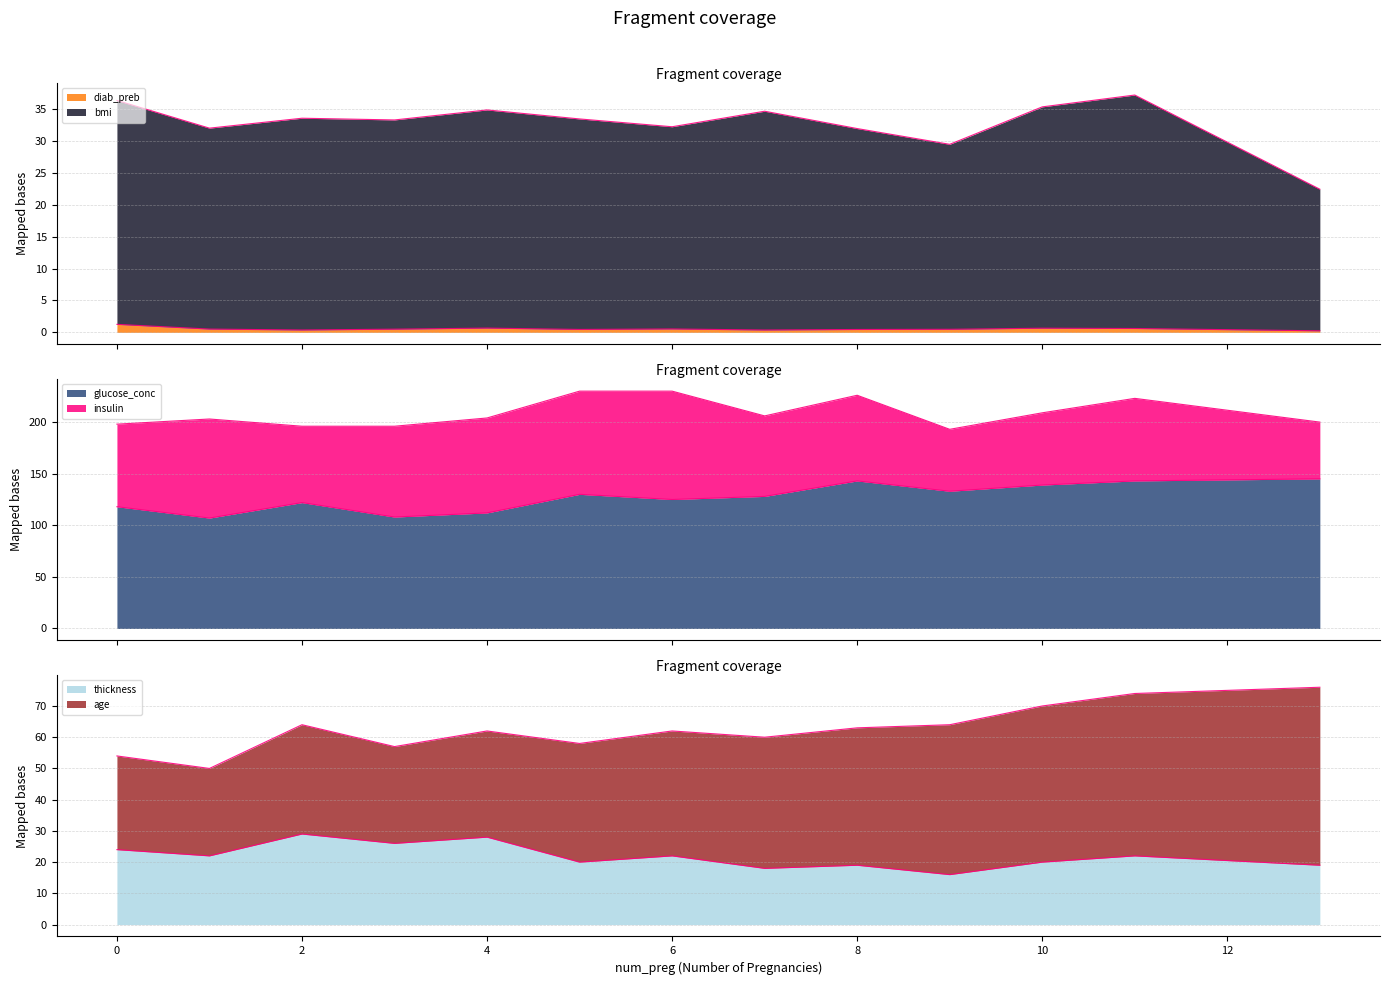

The value of bmi at 7 is 34.7. True or false?

True